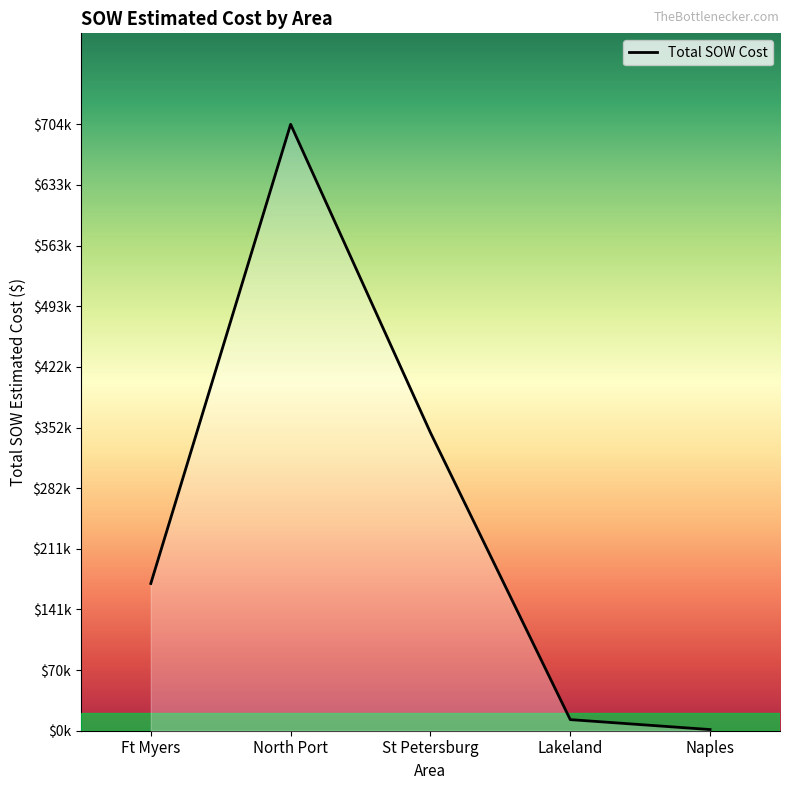

What is the minimum value shown in the chart?

1343.9